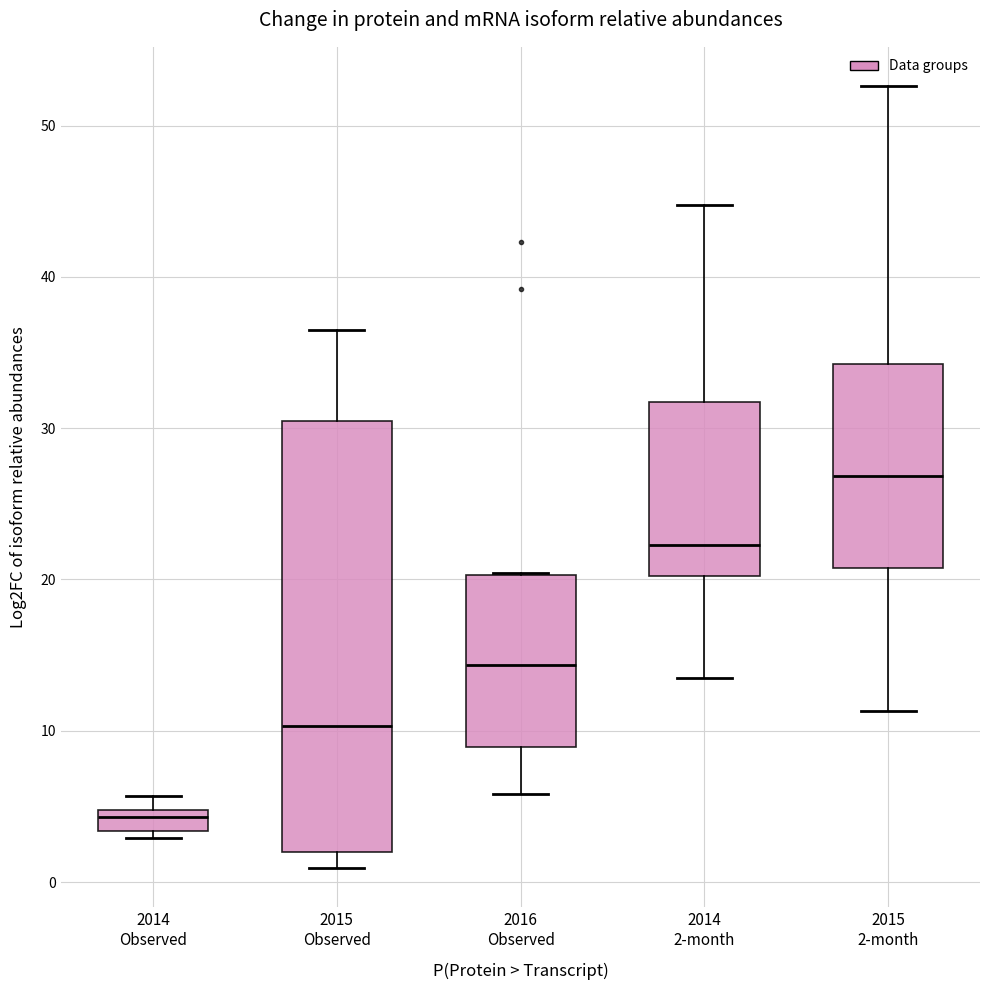

Which box is the tallest, from its lower edge to its upper edge?

2015 Observed